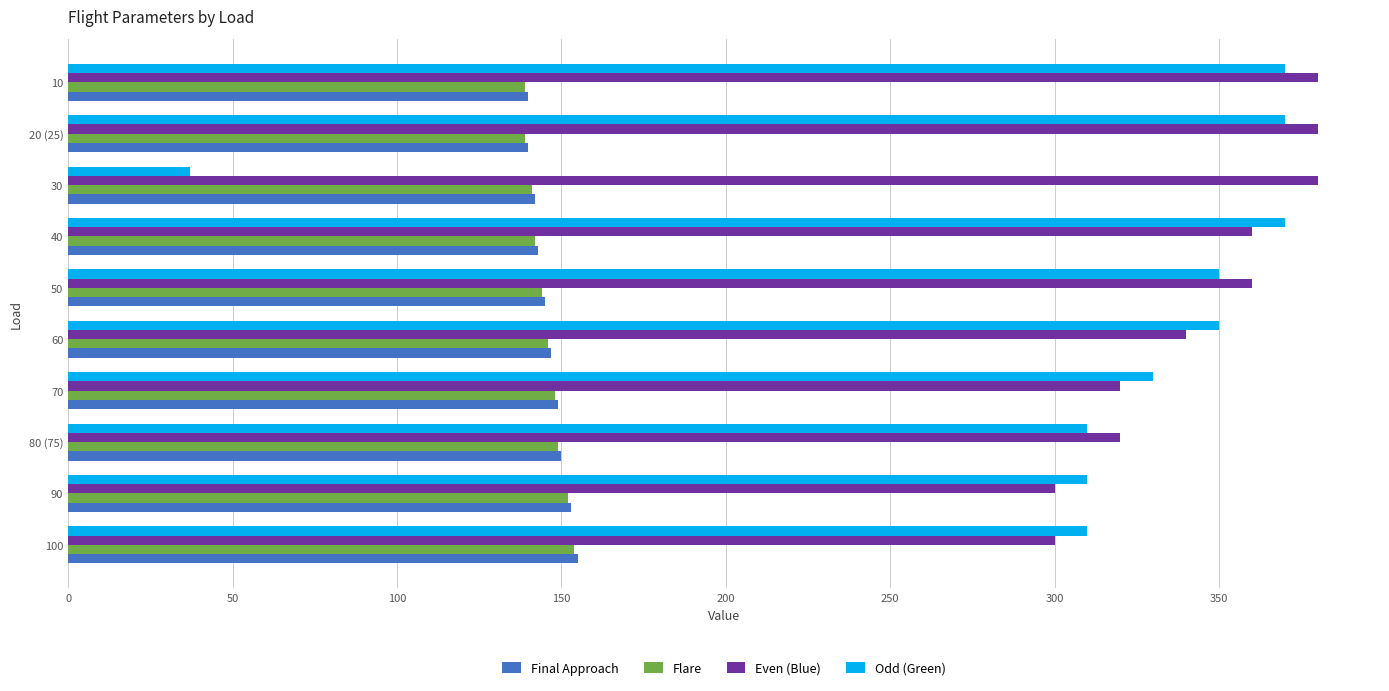

What is the average value of the Flare series?

145